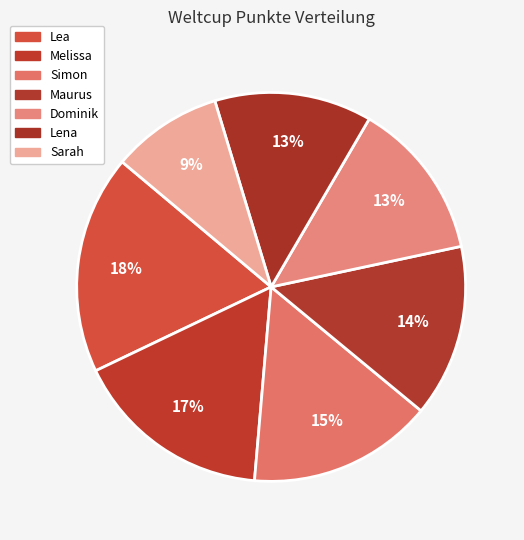

Does any single category account for the majority?

No